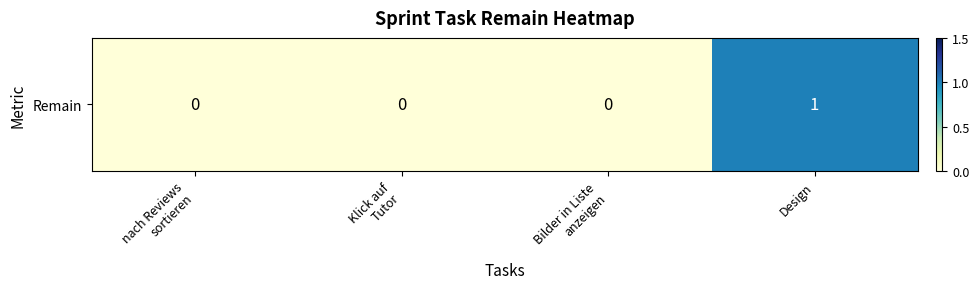

What is the difference between the values at Design and Klick auf
Tutor?

1